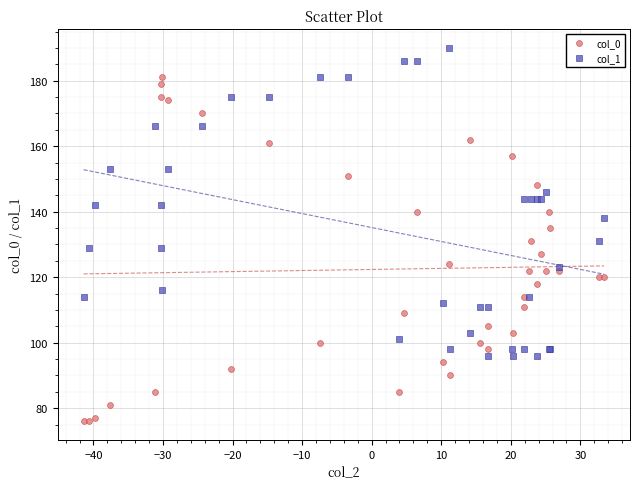

Which series contains the highest Y value?

col_1